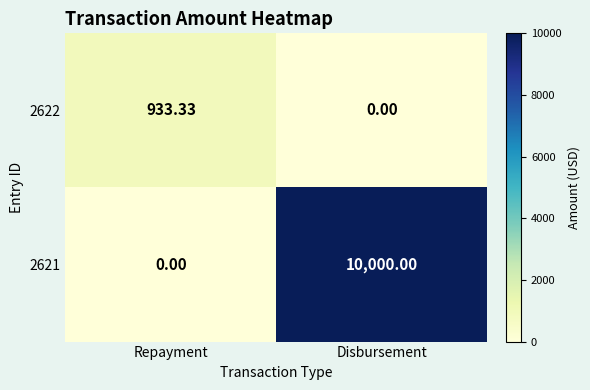

Which category has the highest value in the 2622 series?

Repayment